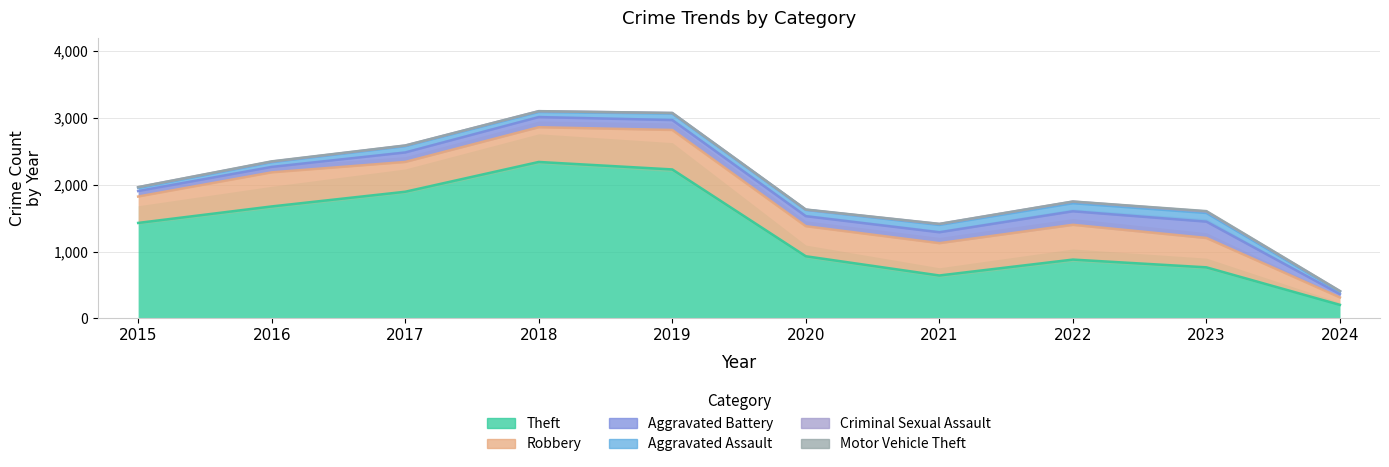

True or false: Criminal Sexual Assault has more than 0 points higher than both neighbors.

True